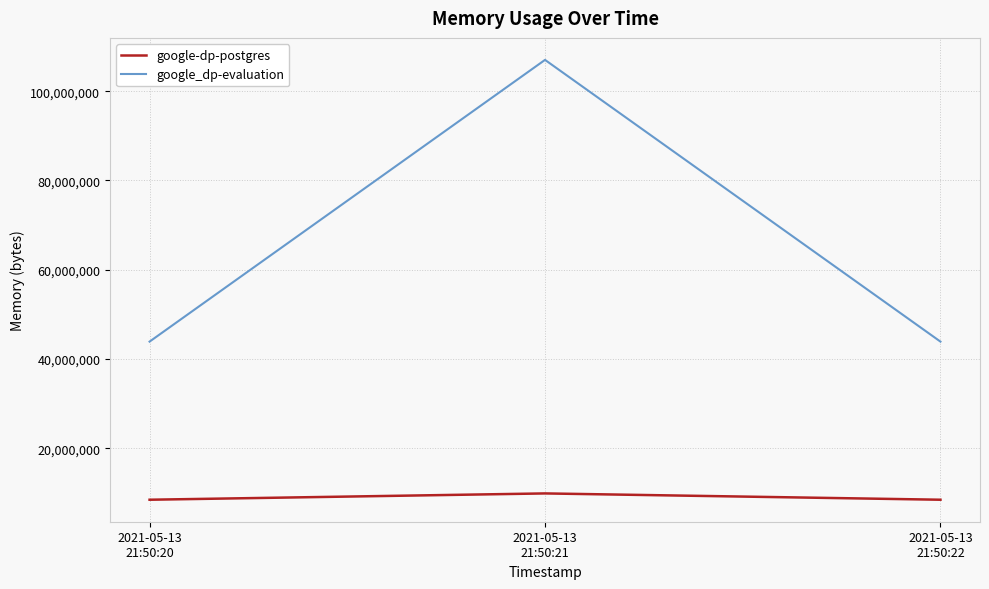

Which series has the largest total across all categories?

google_dp-evaluation